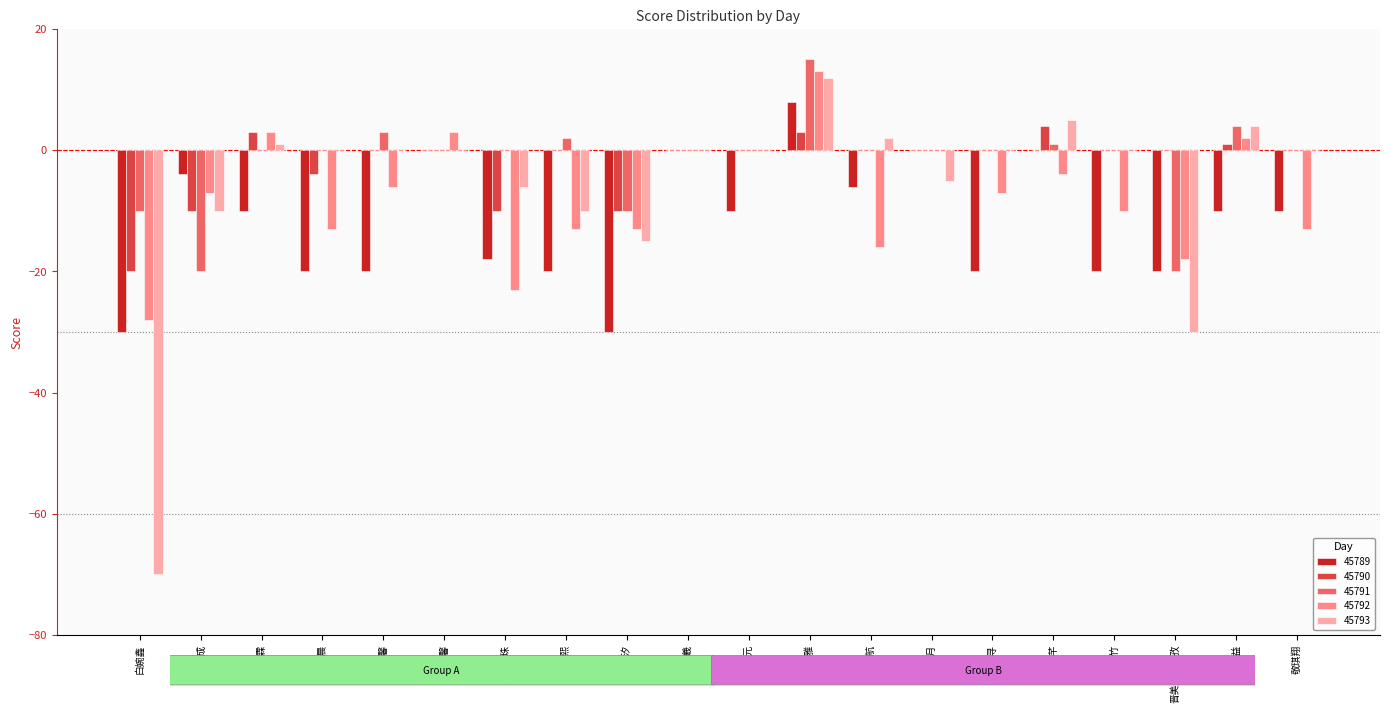

How many distinct data groups are displayed?

5